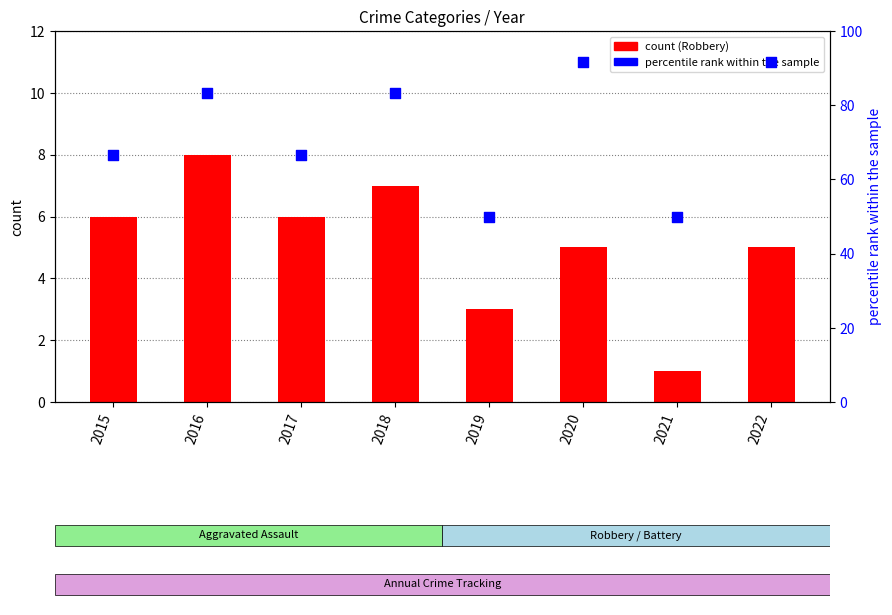

Which series has the largest total across all categories?

Total (% of max)